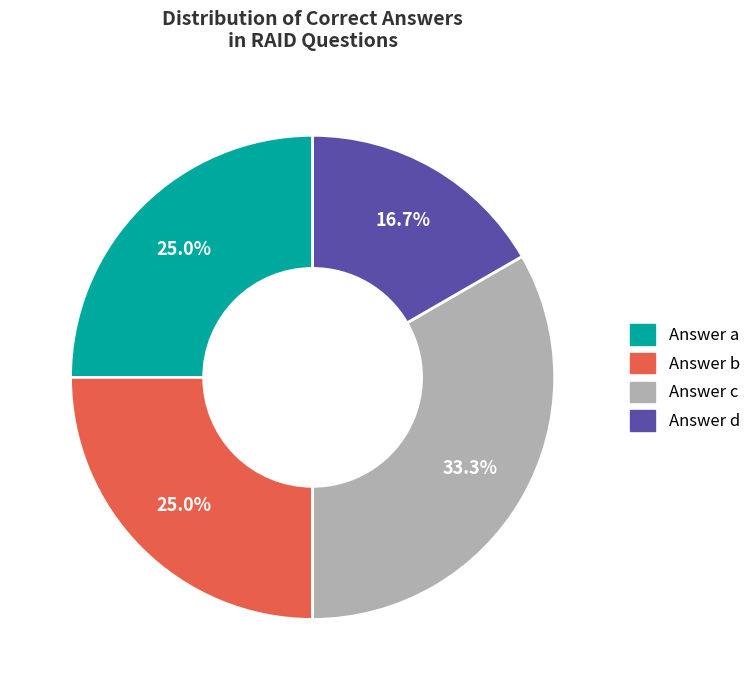

Combined, what portion of the pie is Answer d and Answer b?

41.7%